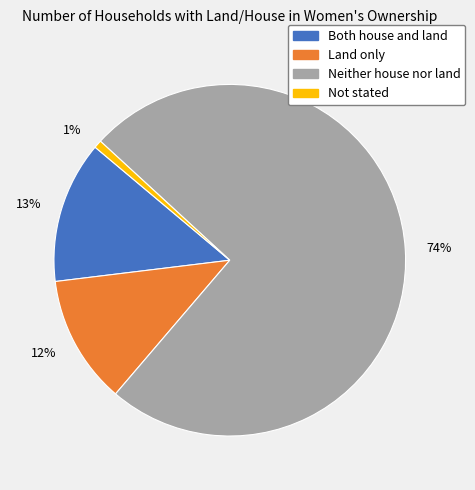

Combined, do 13% and 12% account for over 50%?

No